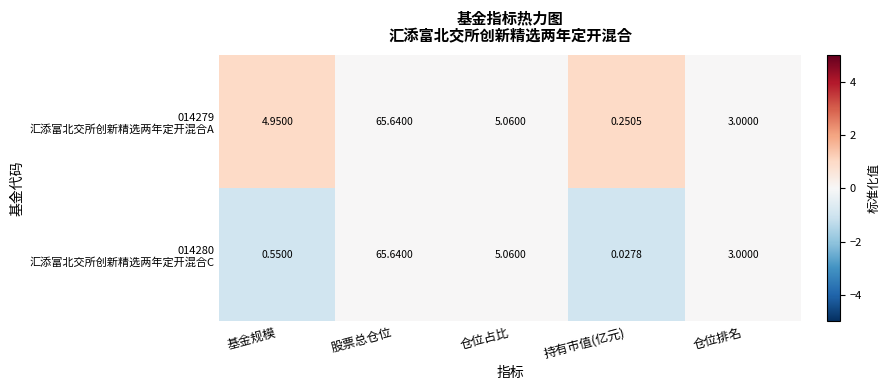

Which category has the lowest value across all series?

持有市值(亿元)